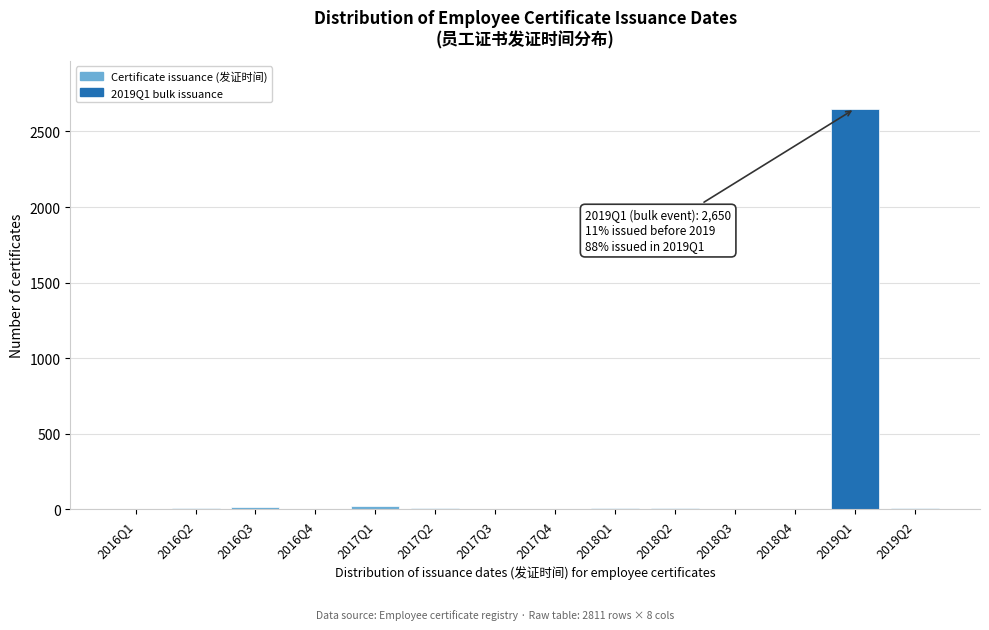

What is the sum of all values?

2758